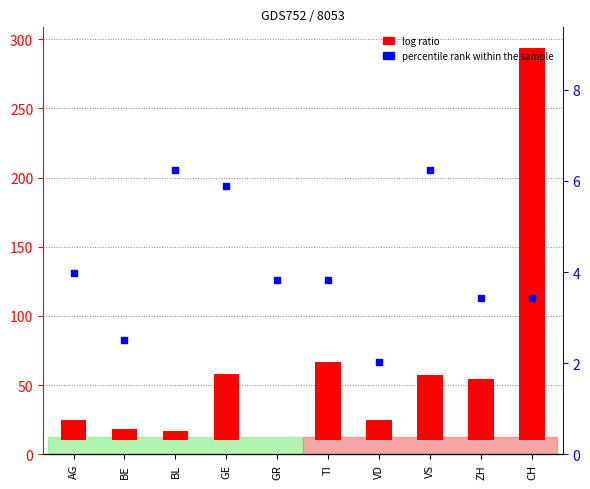

What are all the series names shown in the legend?

log ratio, percentile rank within the sample